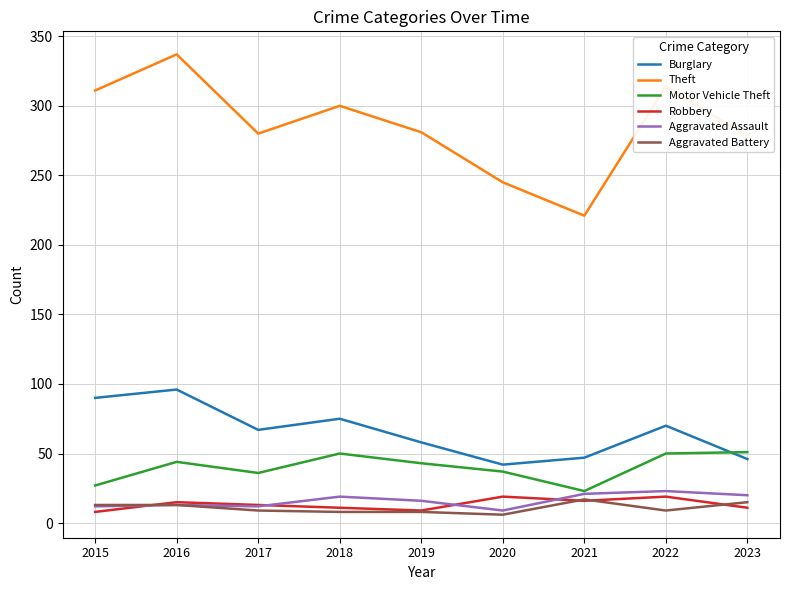

Which series has the widest spread of values?

Theft